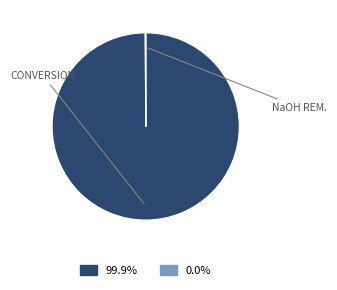

How many slices are in this pie chart?

5